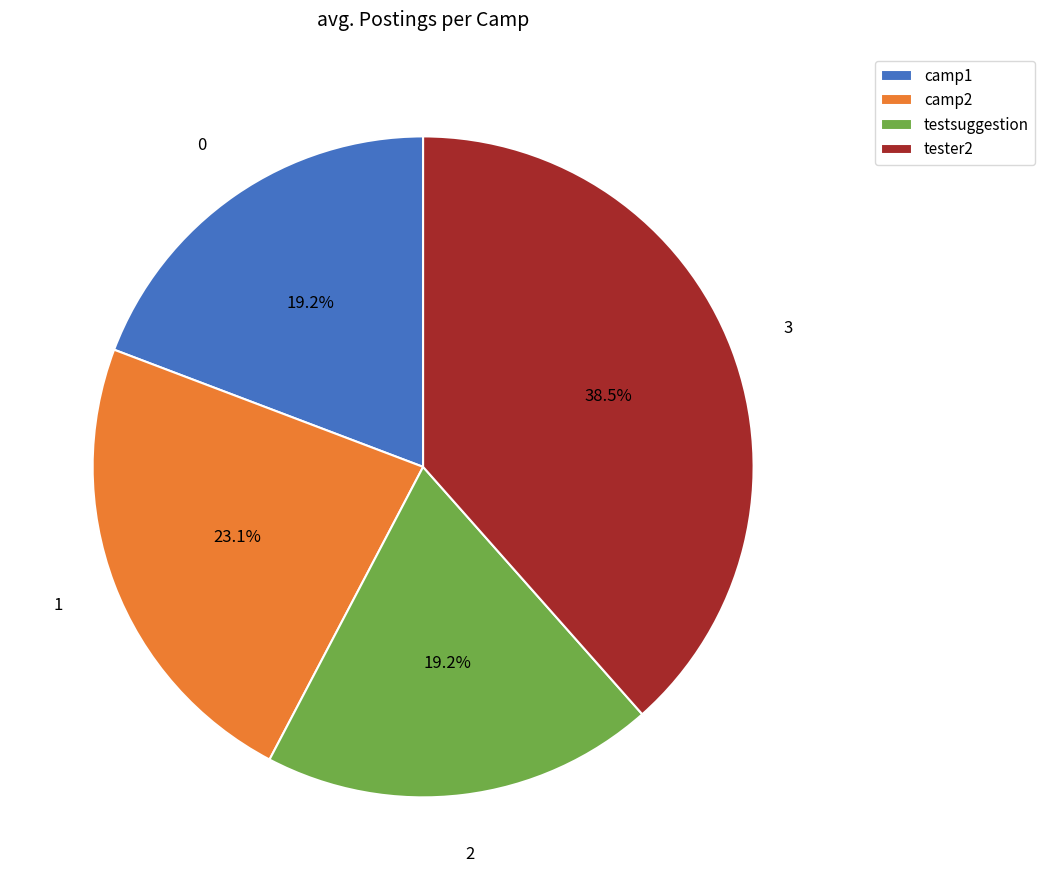

To the nearest percent, what is the average slice percentage?

25%